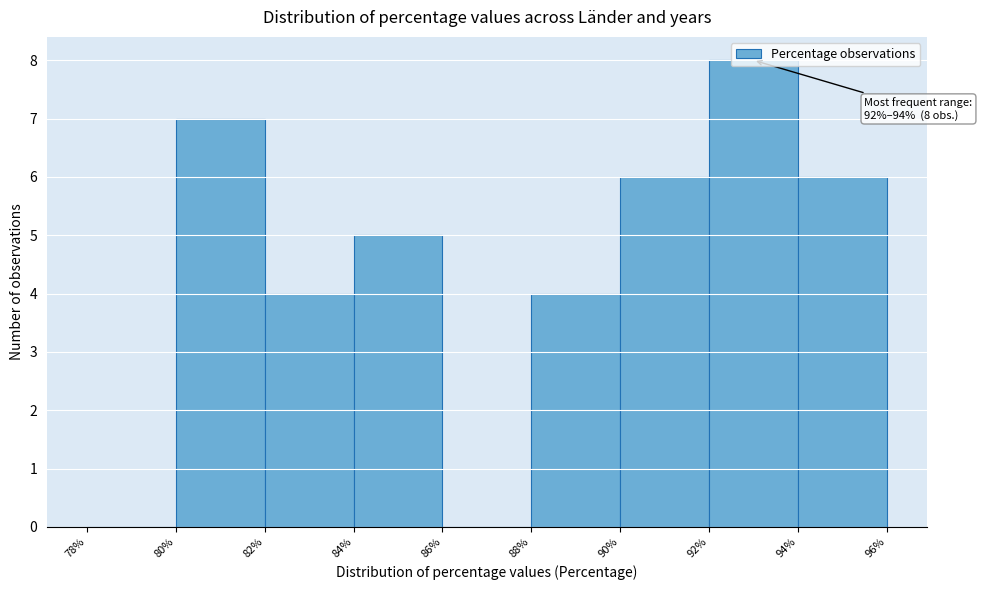

Over which range of the x-axis is the bar tallest?

92% to 94%